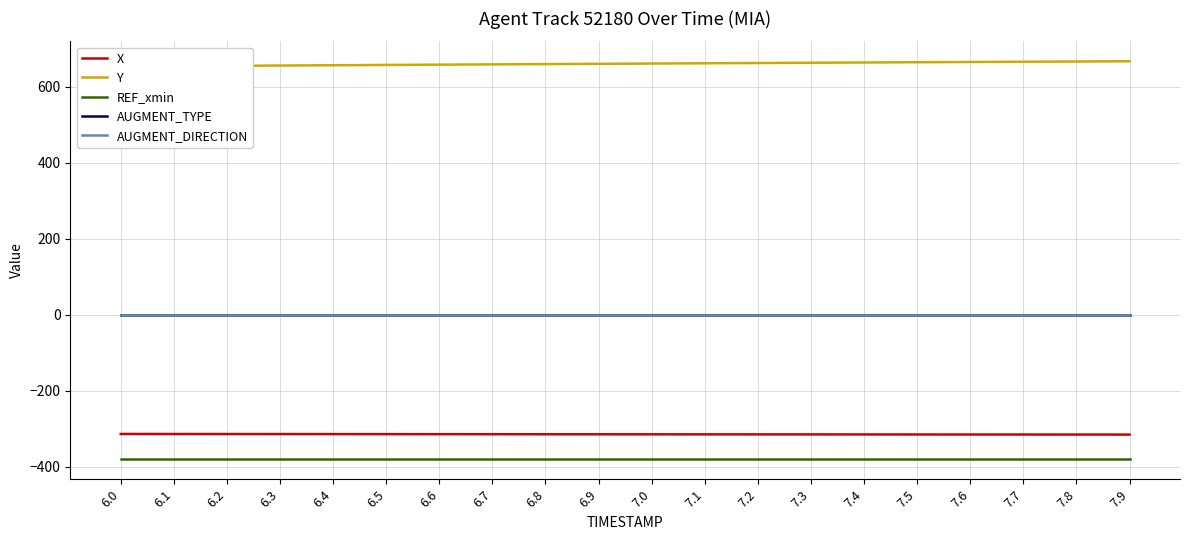

What is the label of the 16th point from the left?

7.5